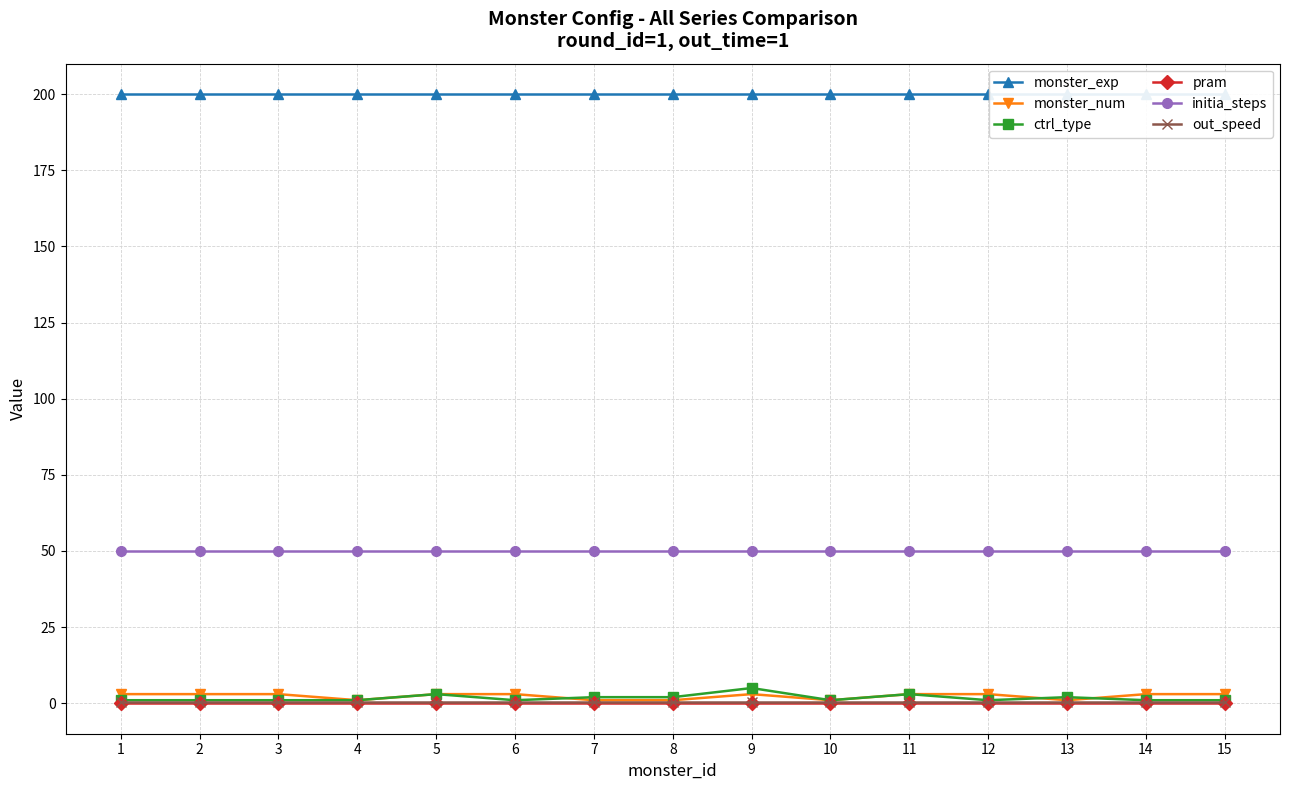

Is this an area chart (filled region under the line)?

No